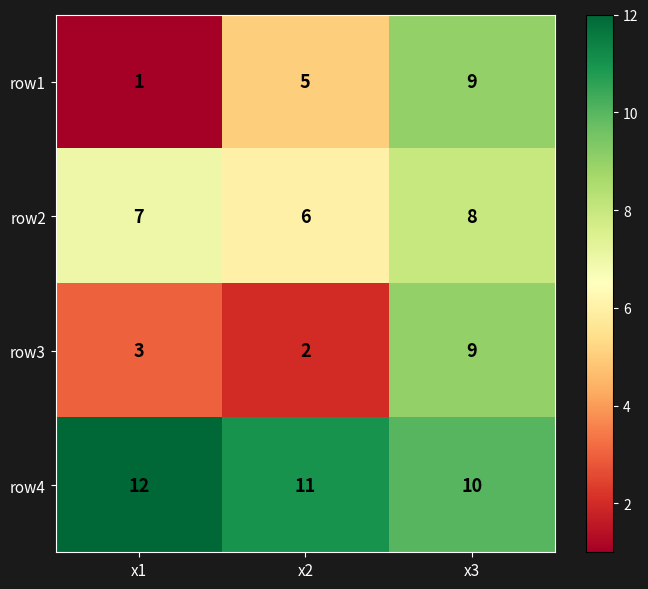

What is the minimum value shown in the chart?

1